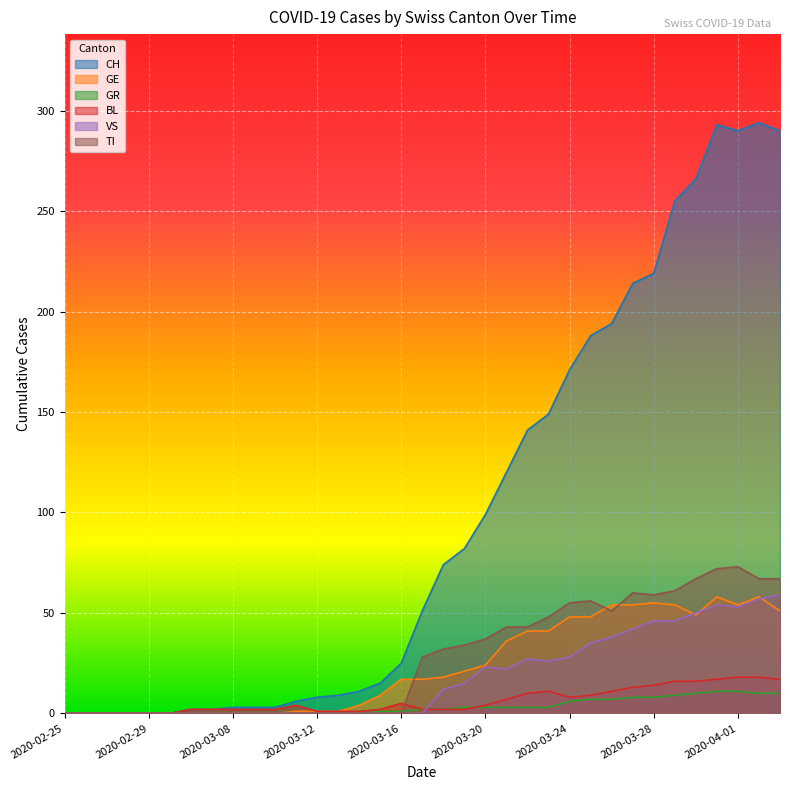

Is it true that TI equals 23 at 2020-03-20?

False